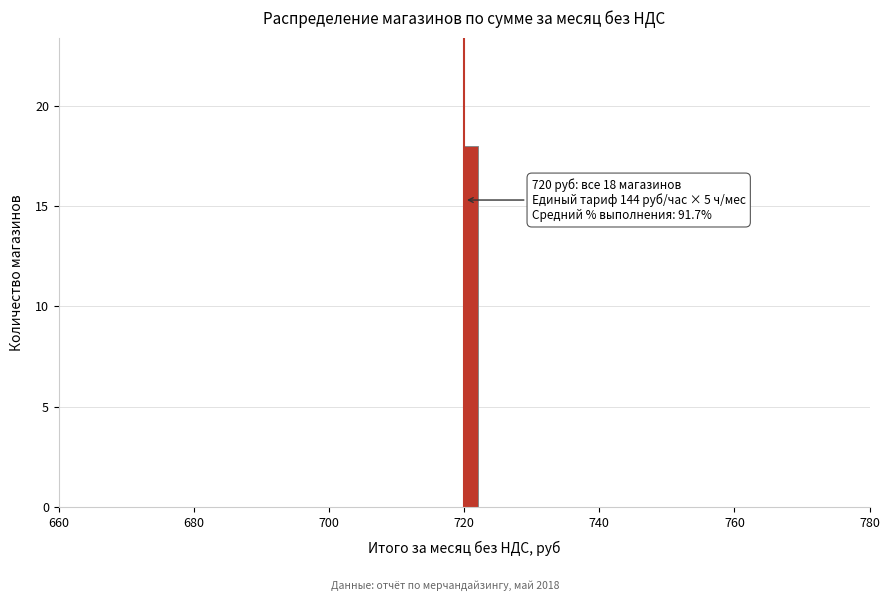

Around what value on the x-axis is the tallest bar? Give the approximate position of its centre, as read against the axis.

722